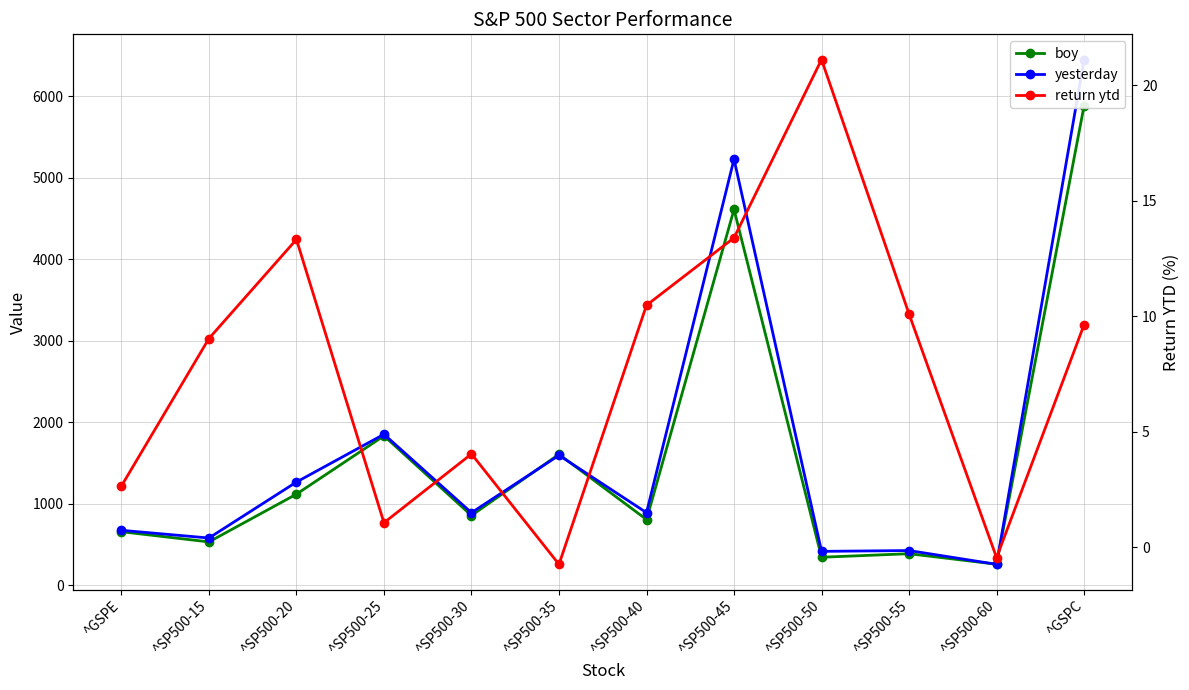

What is the difference between the second highest and second lowest values in the yesterday series?

4812.8